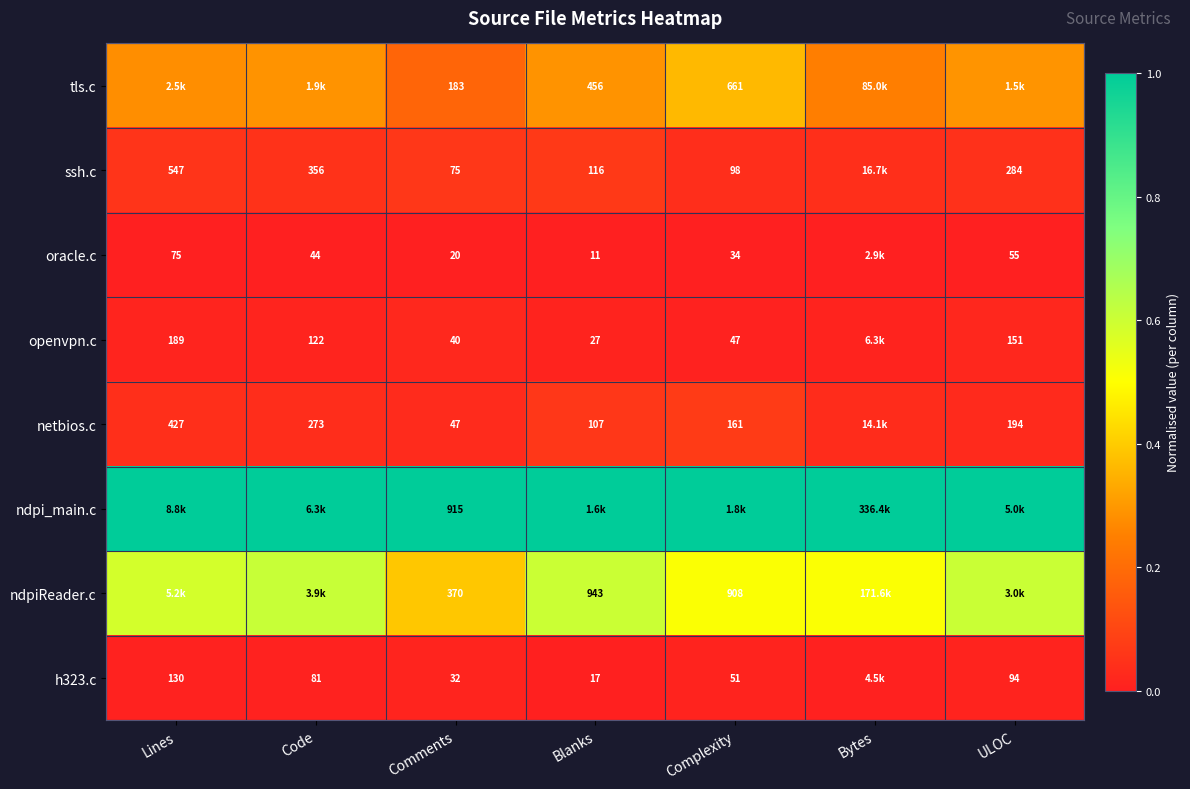

Count the number of data series in this chart.

8